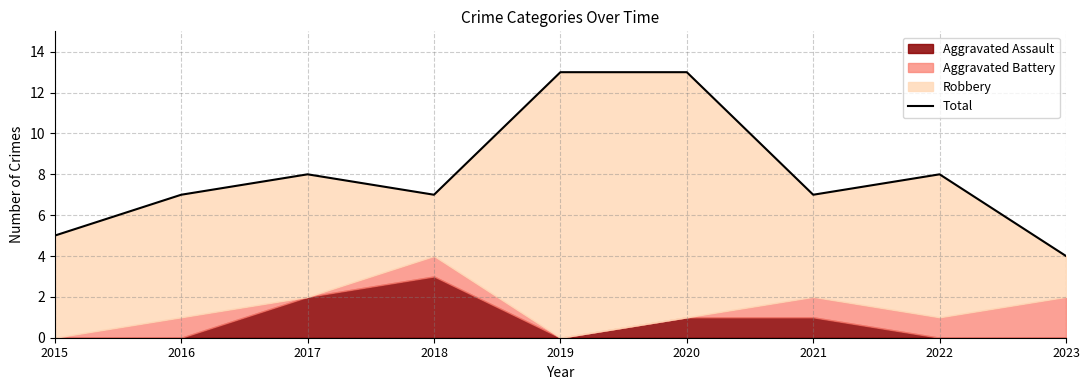

What is the maximum value shown in the chart?

13